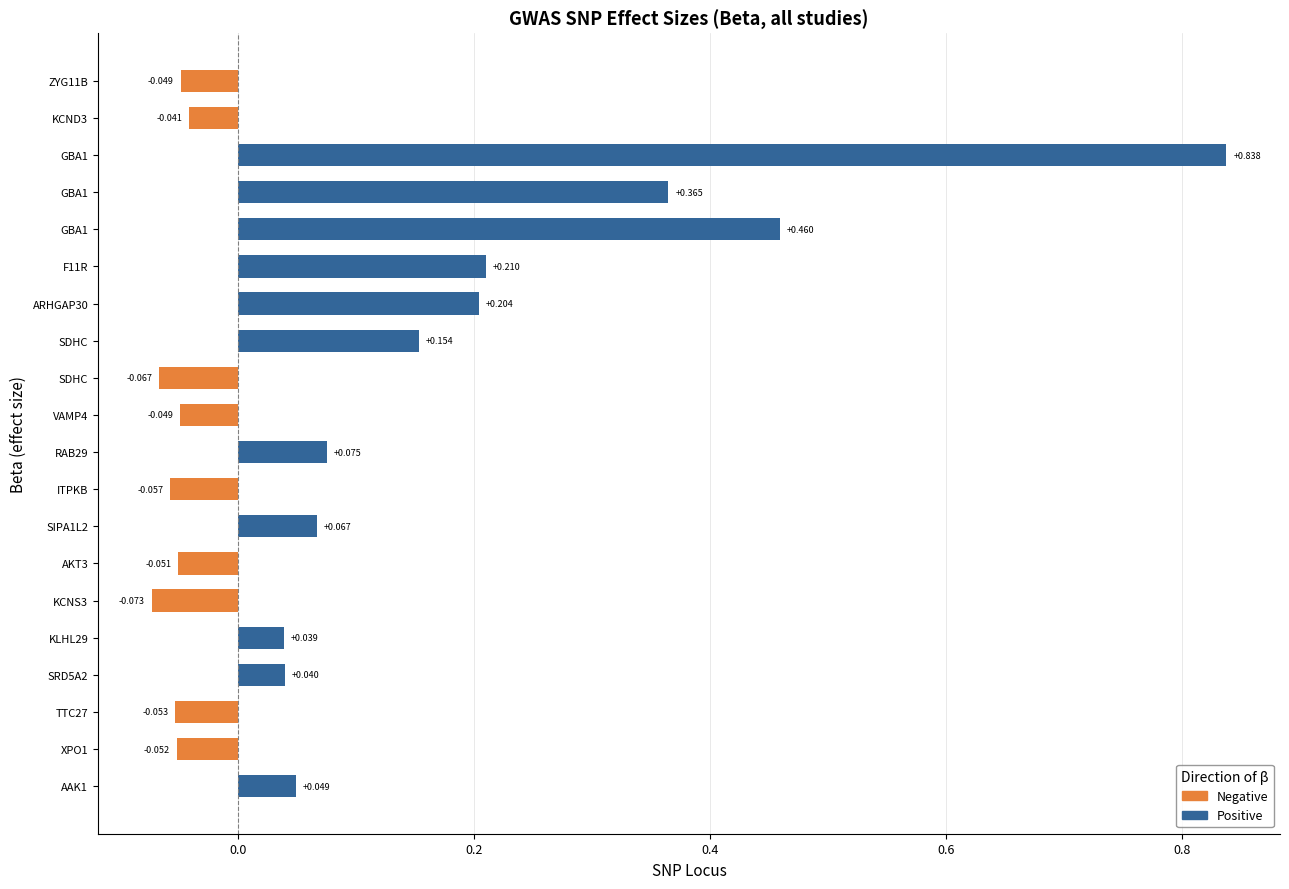

What is the smallest value displayed?

-0.1